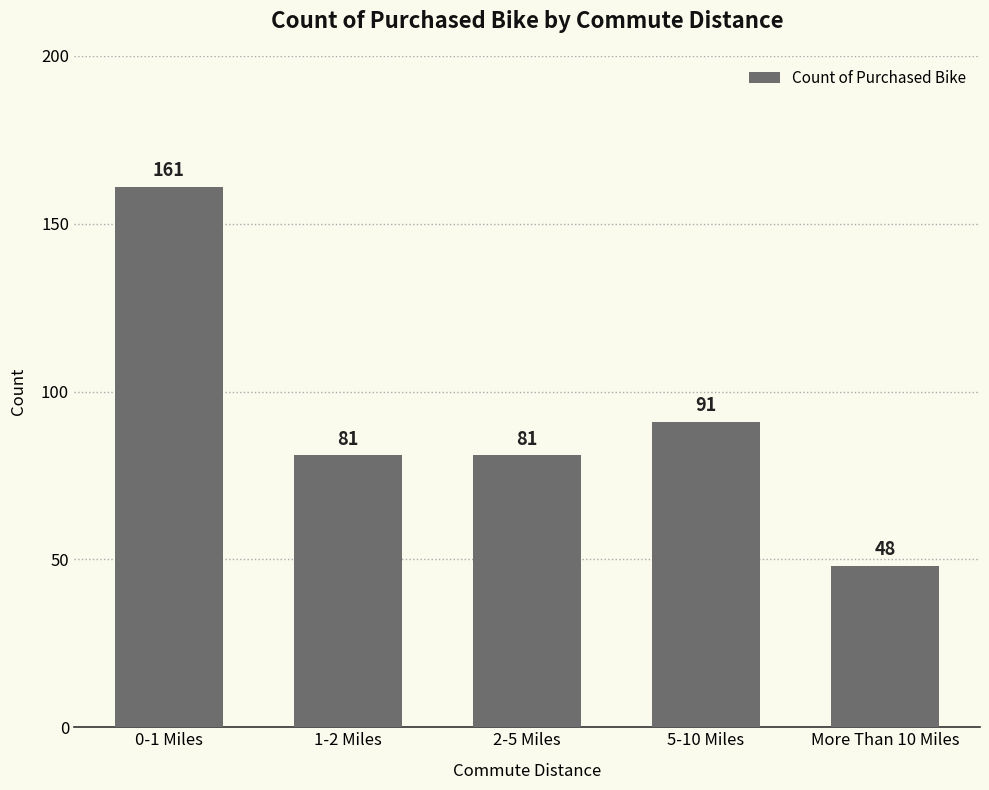

Is it true that the value at More Than 10 Miles is 48?

True